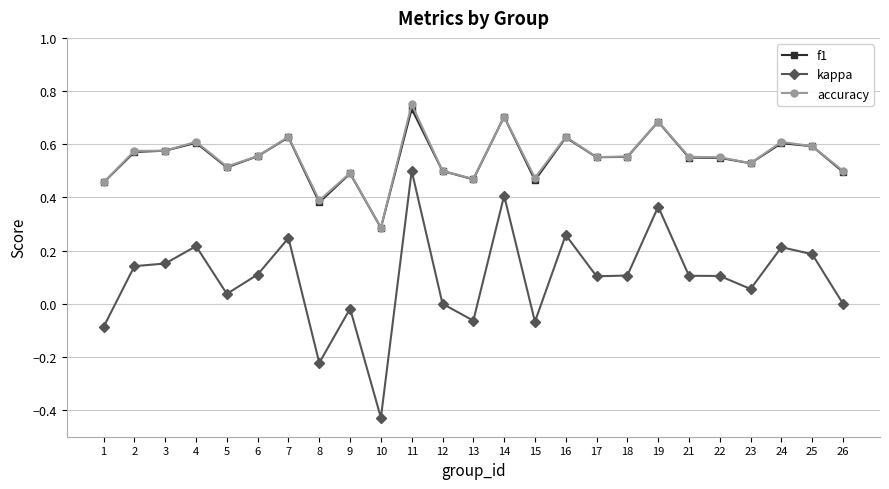

Does the chart display data point markers on the line(s)?

Yes